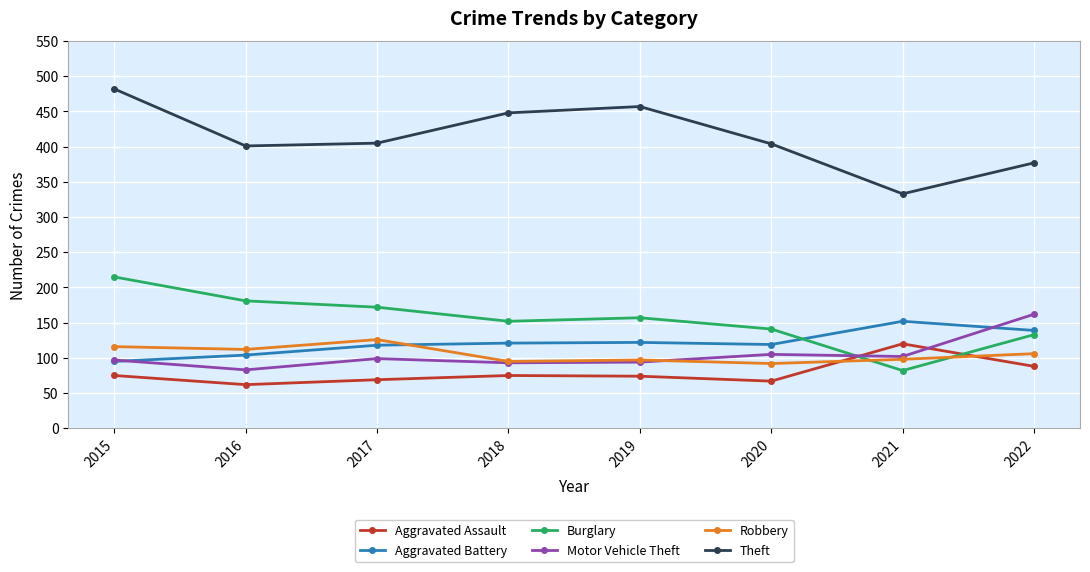

At which category is the sum across all series the highest?

2015